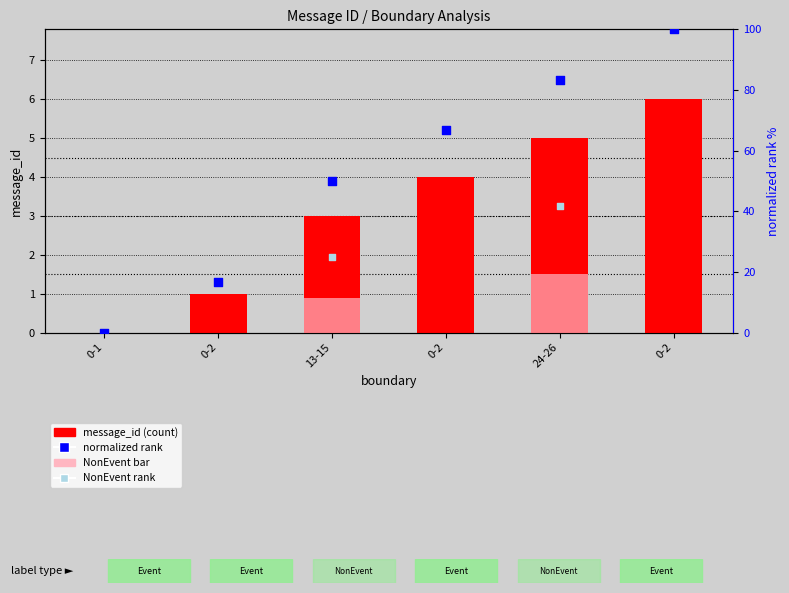

Which series has the largest total across all categories?

normalized rank